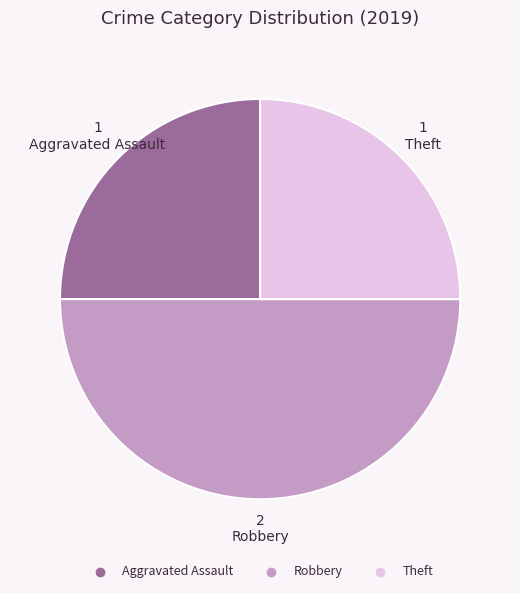

Which has a higher value, Robbery or Theft?

Robbery